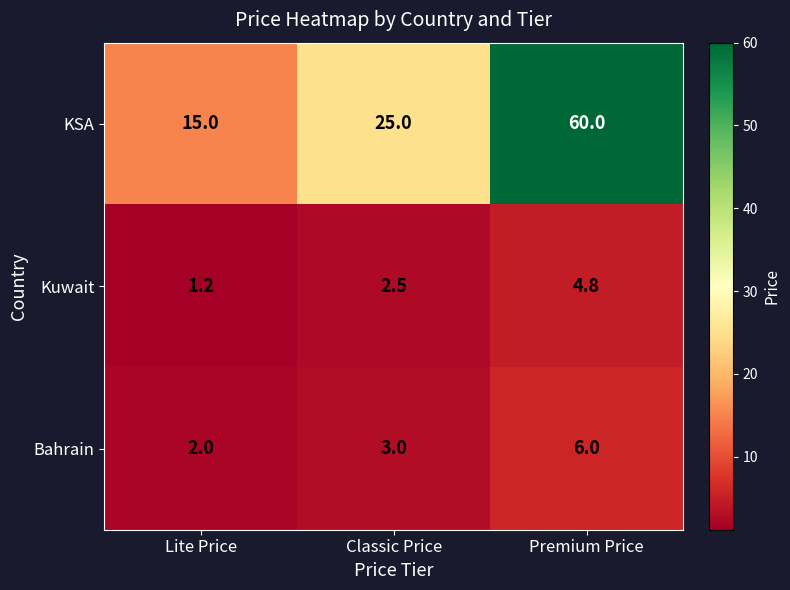

Reading left to right, what are all the values shown in this chart?

KSA: 15.0	25.0	60.0
Kuwait: 1.2	2.5	4.8
Bahrain: 2.0	3.0	6.0